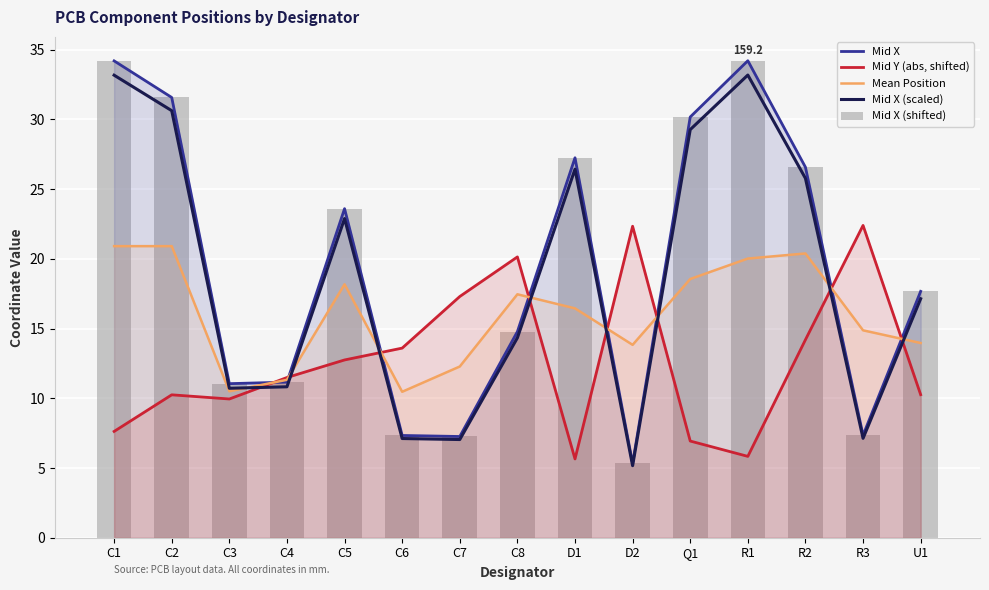

What is the total value across all series at U1?

76.7